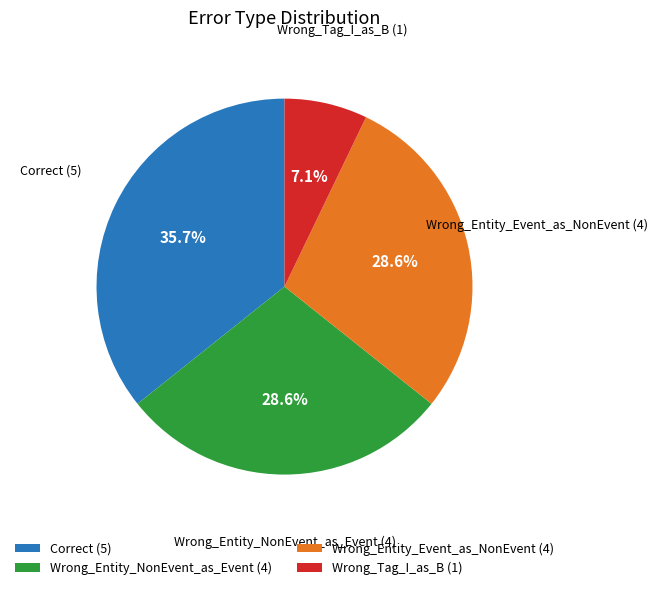

Combined, do Wrong_Entity_Event_as_NonEvent and Correct account for over 50%?

Yes